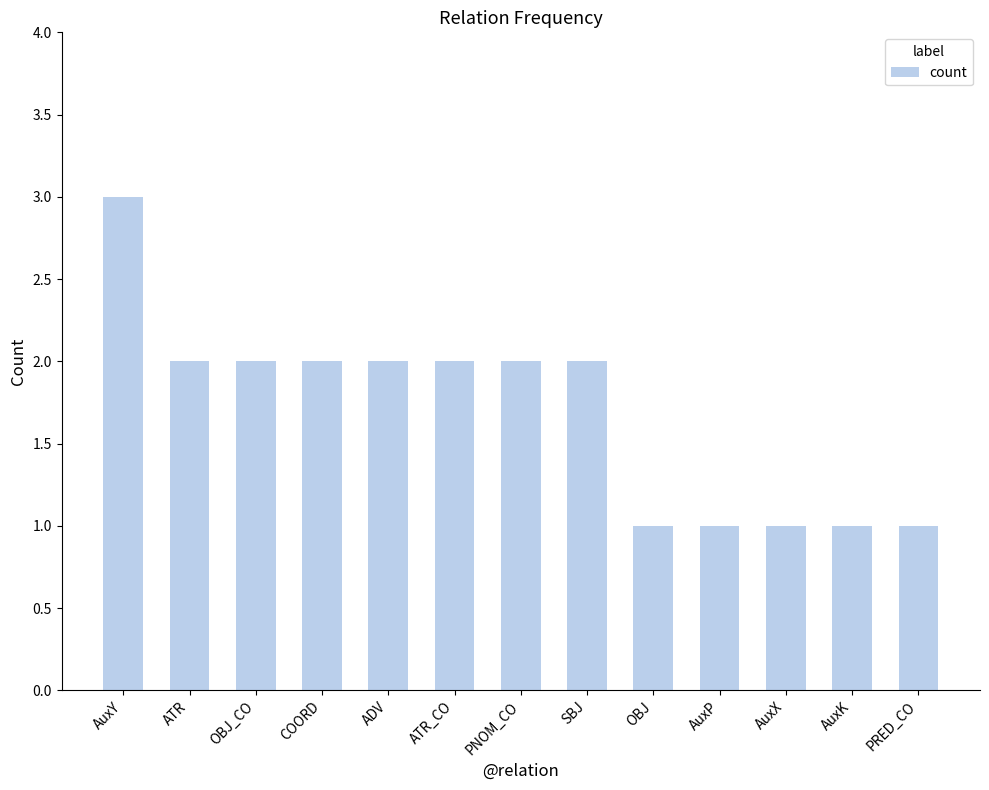

Which has a higher value, PRED_CO or ATR_CO?

ATR_CO